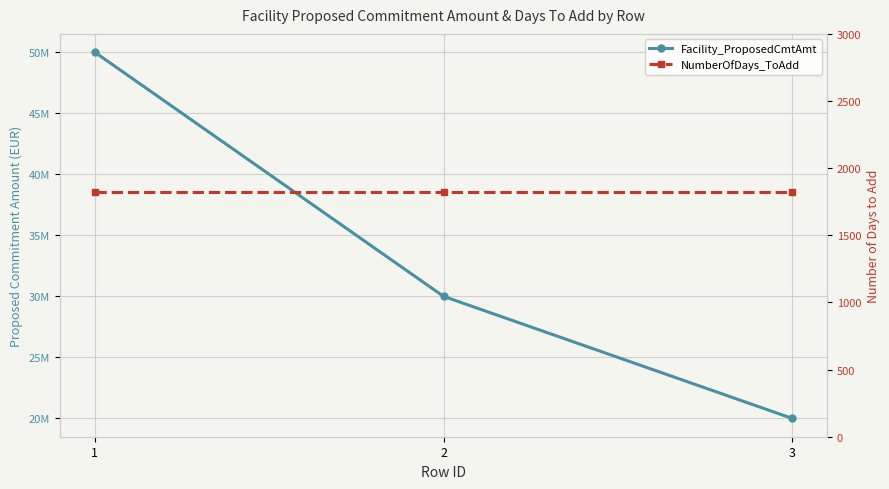

Which series has the widest spread of values?

Facility_ProposedCmtAmt